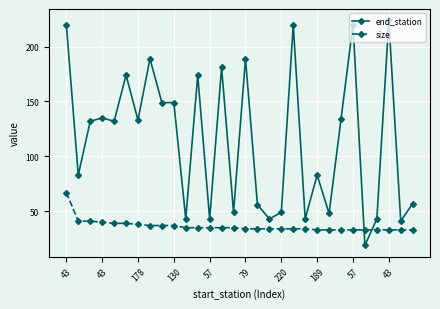

Reading right to left, transcribe all the data shown in this chart.

end_station: 57	41	224	43	19	220	134	48	83	43	220	49	43	56	189	49	181	43	174	43	149	149	189	133	174	132	135	132	83	220
size: 33	33	33	33	33	33	33	33	33	34	34	34	34	34	34	35	35	35	35	35	37	37	37	38	39	39	40	41	41	67